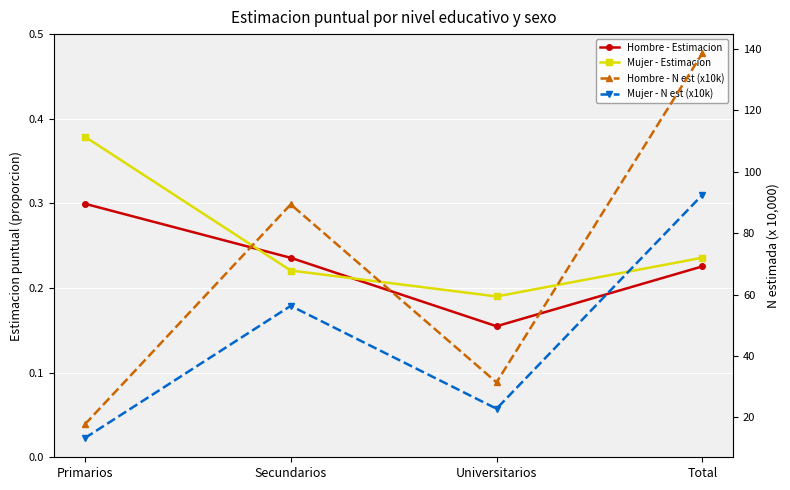

At which label does Hombre - Estimacion reach its minimum?

Universitarios